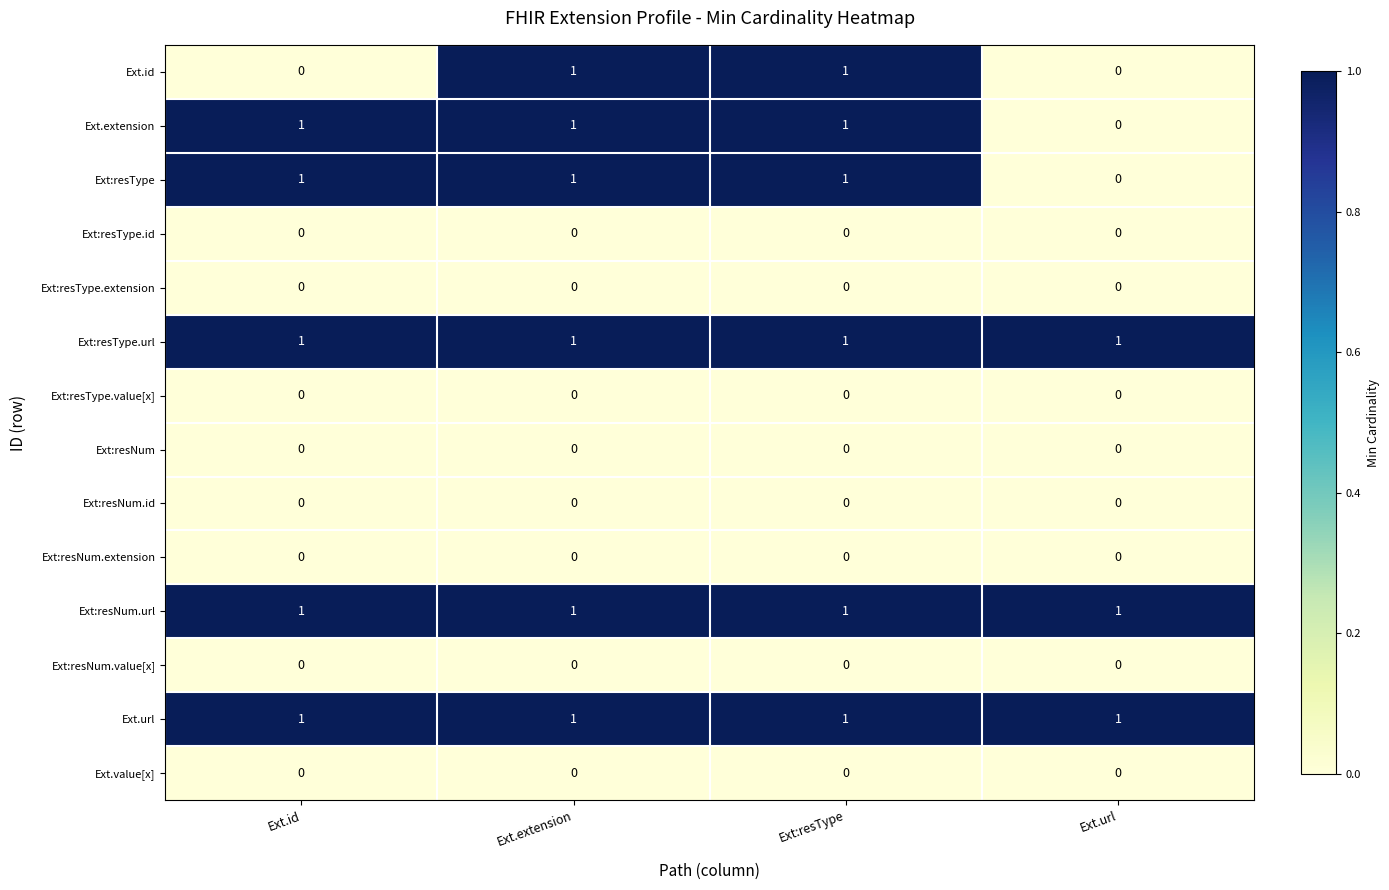

Is it true that Ext.id equals 2 at Ext:resType?

False